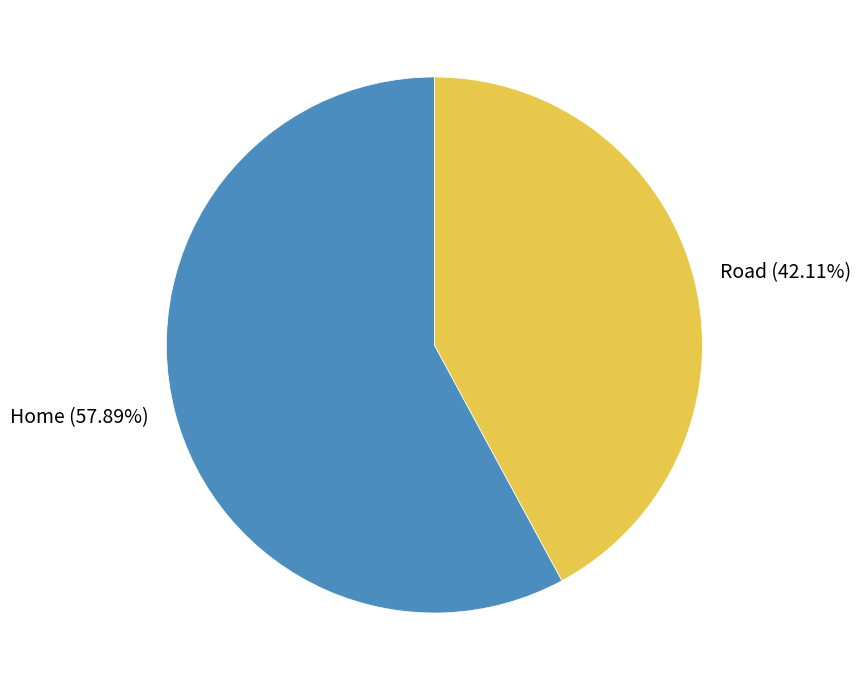

To the nearest percent, what is the difference between the Road and Home slice percentages?

16%